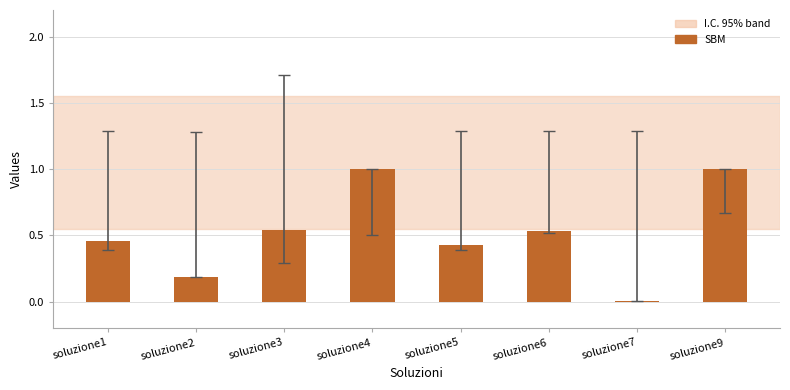

What is the change in value from soluzione6 to soluzione9?

+0.5